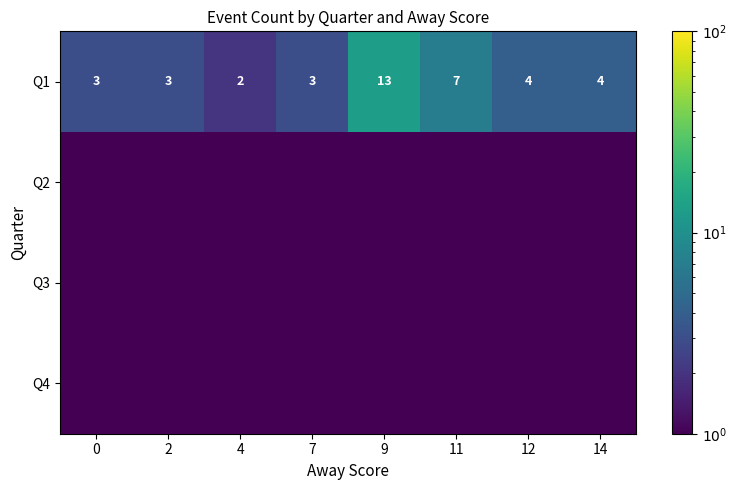

What is the difference between the second highest and minimum values in the Q1 series?

5.0